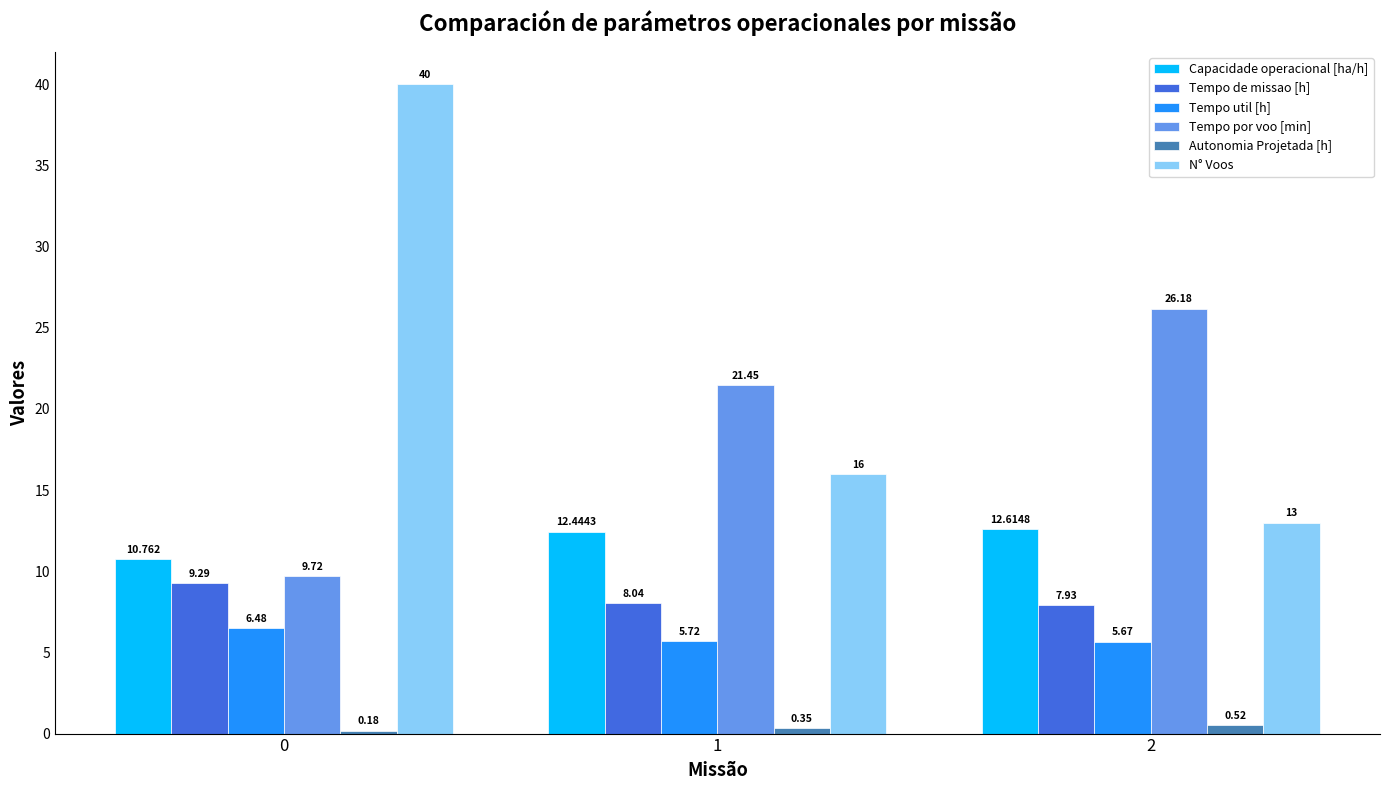

Is the value of Tempo de missao [h] at 1 greater than the value of Tempo util [h] at 0?

Yes